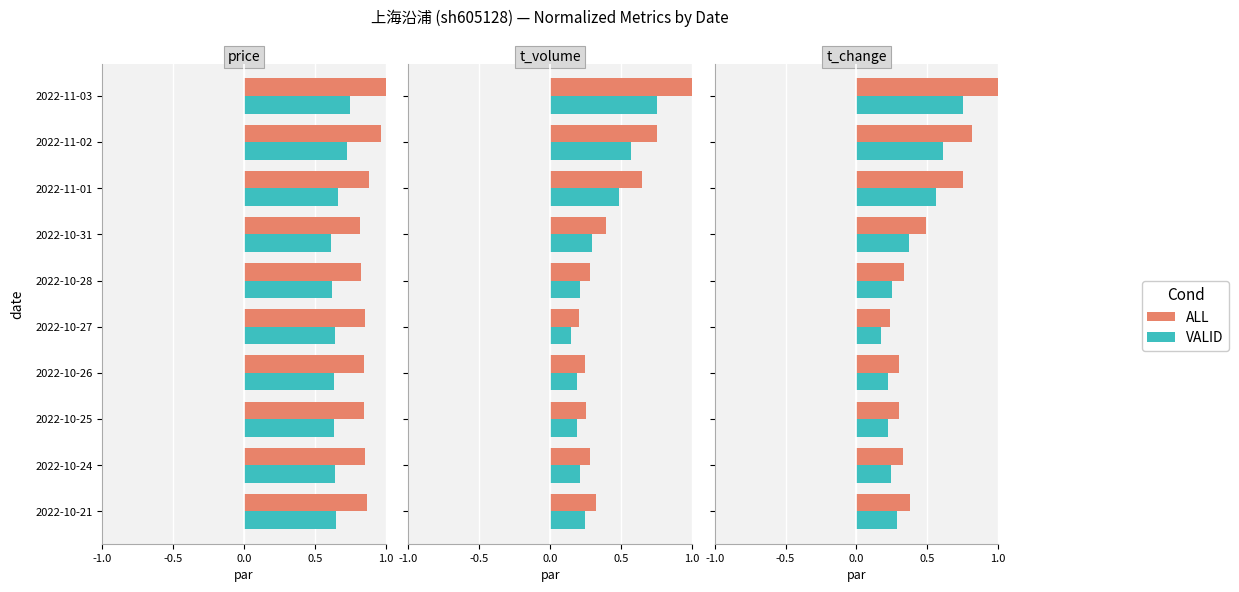

How many distinct data groups are displayed?

2